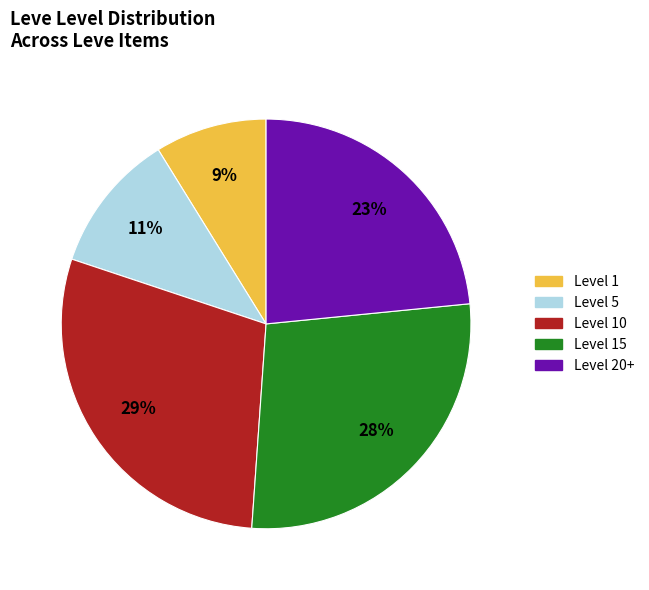

How many segments does this pie chart have?

5